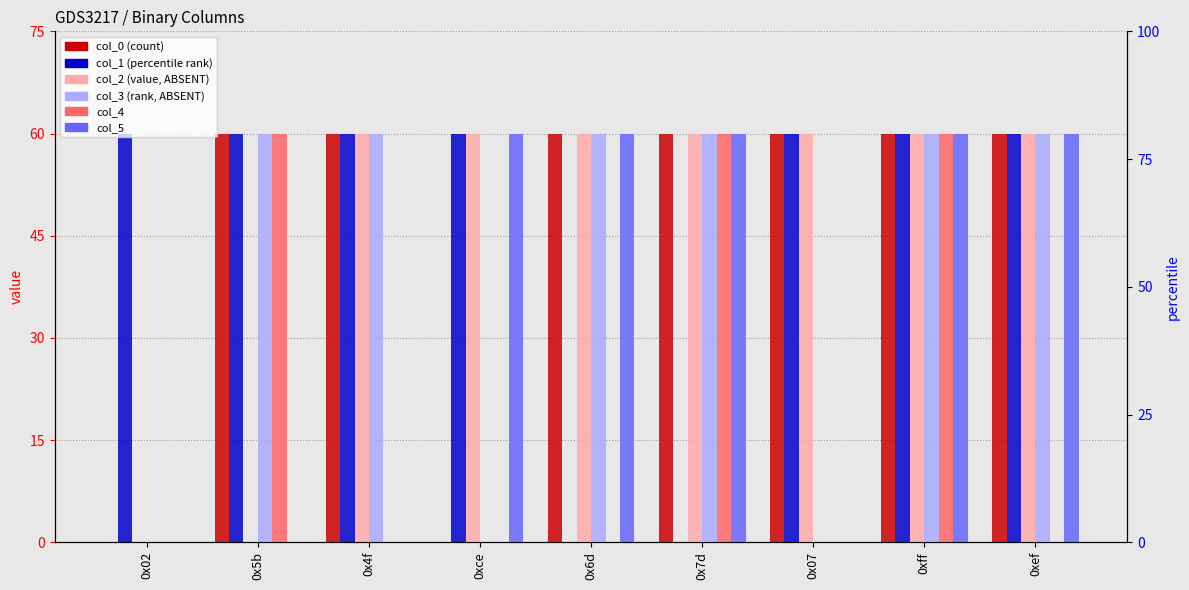

What is the label of the 6th bar from the right?

0xce